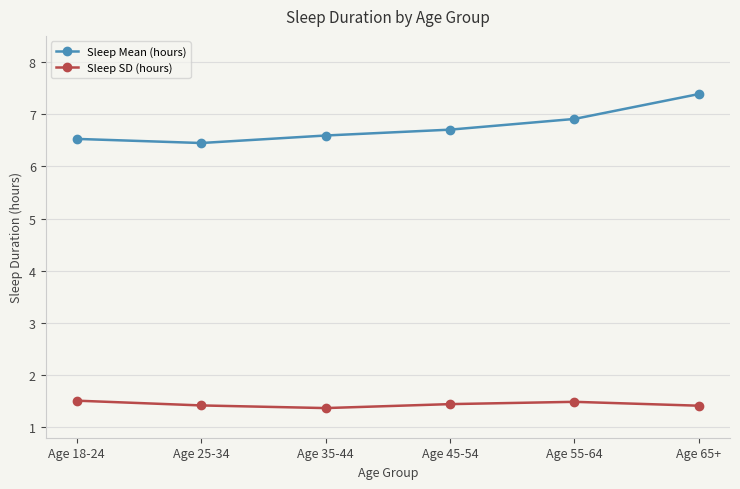

What is the total value across all series at Age 25-34?

7.9